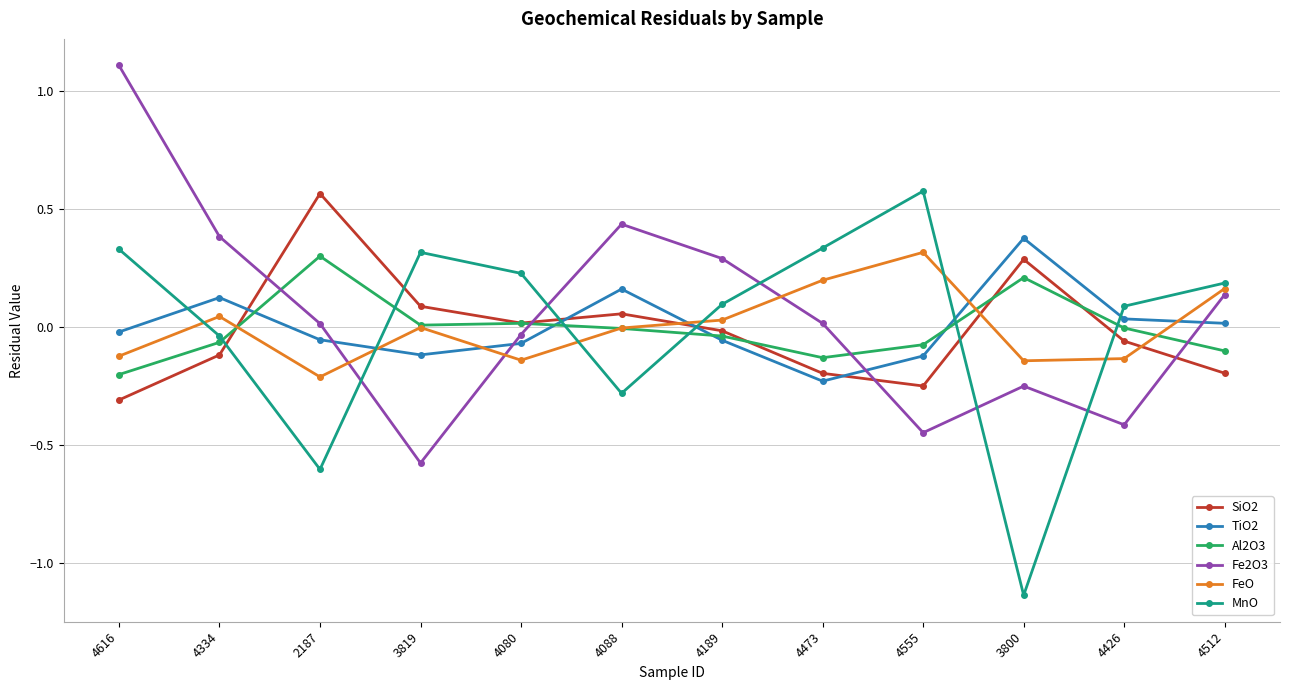

Is it true that FeO equals 0.3 at 4473?

False